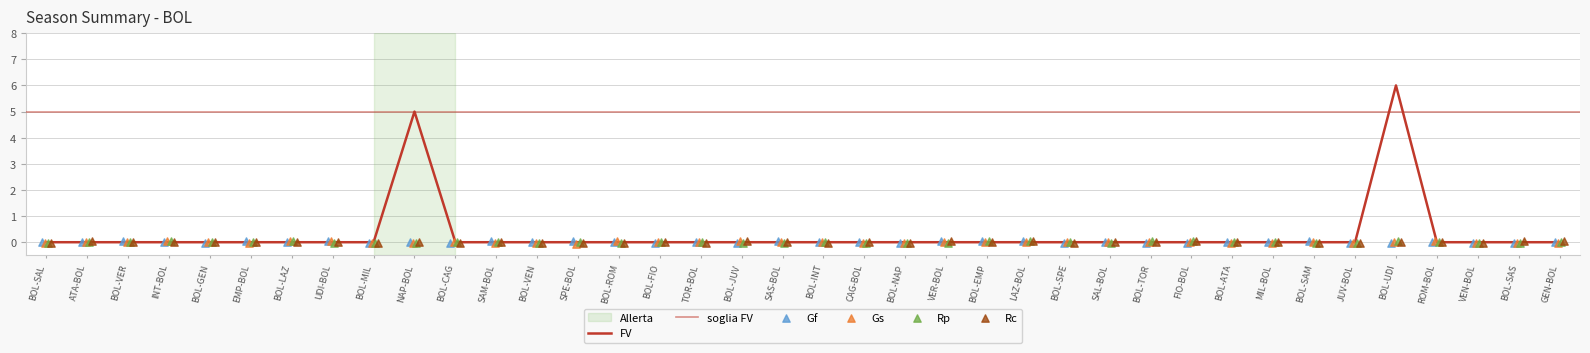

At how many categories does at least one series exceed 5?

1